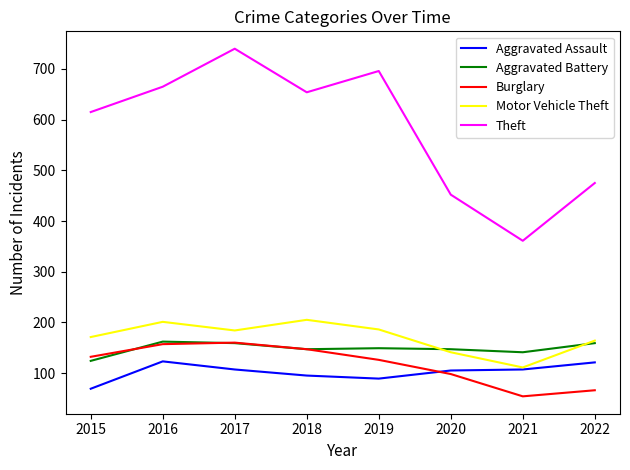

What is the difference between the highest and lowest values at 2022?

409